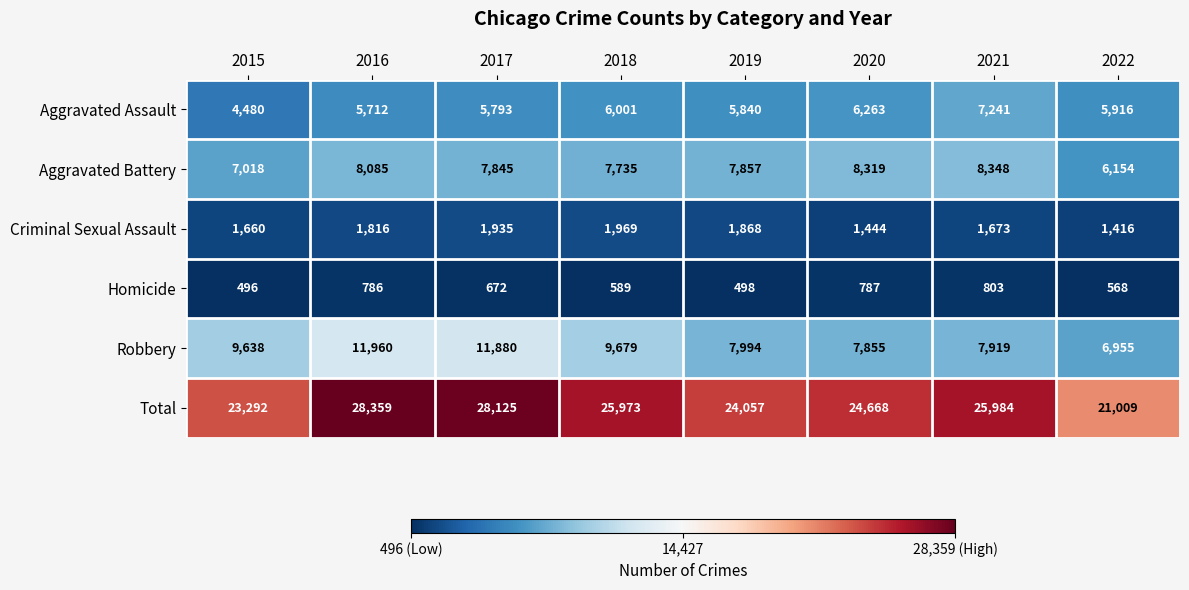

Read the Aggravated Battery value at 2020.

8319